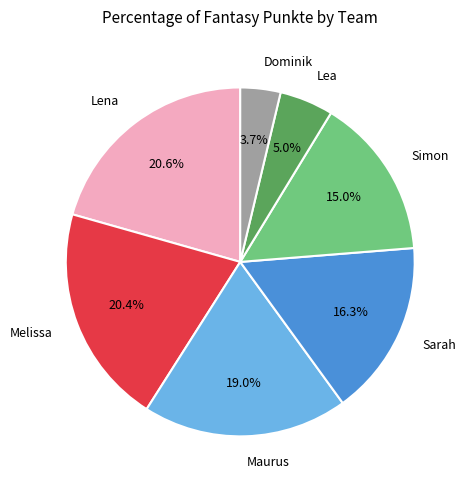

Does Melissa account for over 50% of the chart?

No